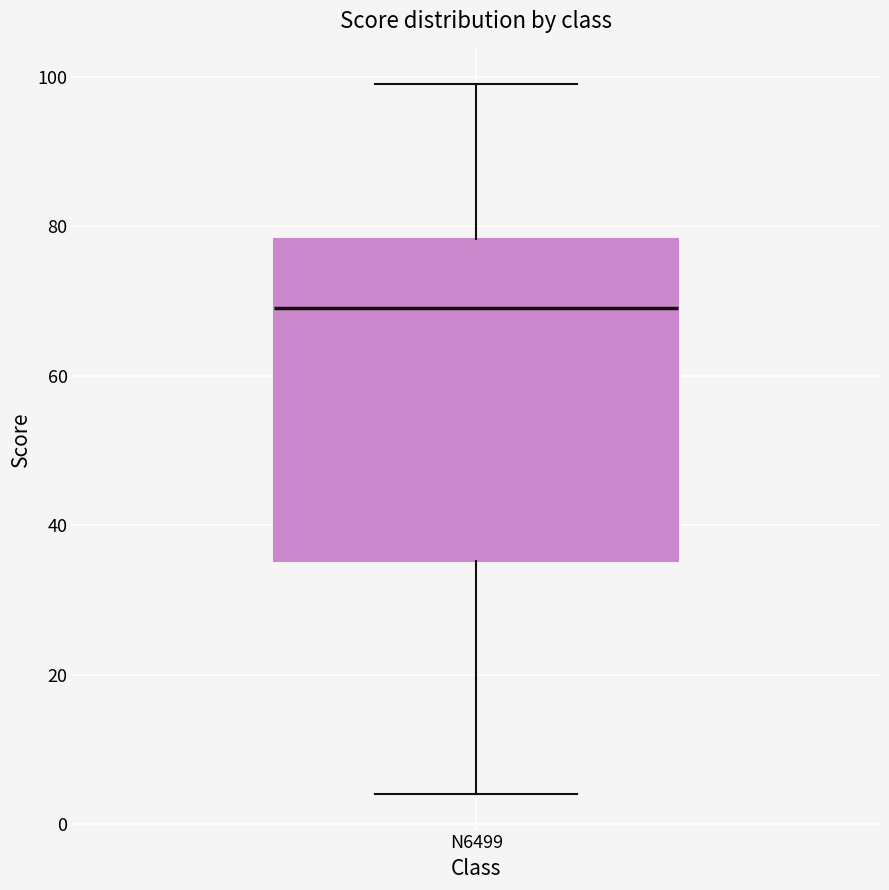

Transcribe this box plot: give where the median line is, the range the box spans, and where the two whiskers end, as read against the y-axis. The values are not printed on the chart, so give them approximately, as read against the axis.

median 70, box 36 to 78, whiskers 4 to 100